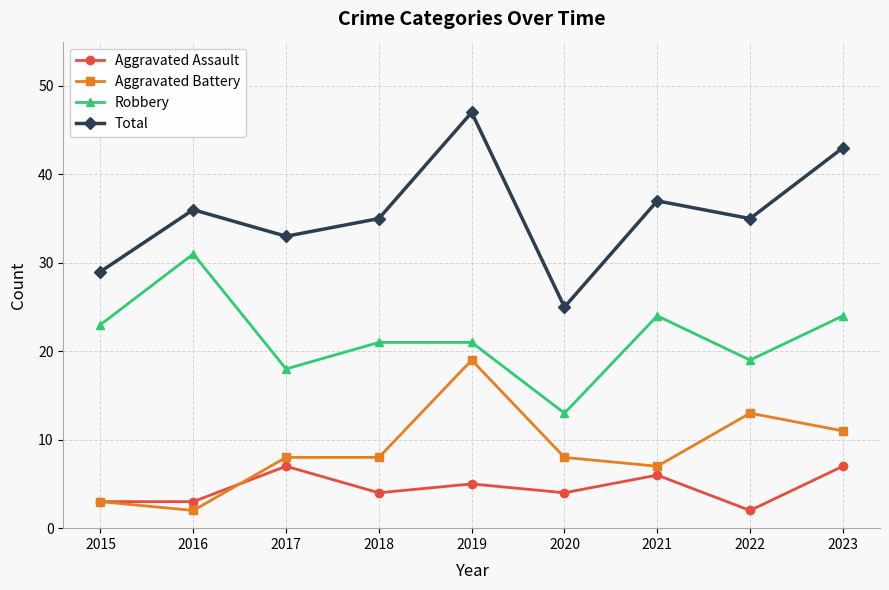

True or false: Aggravated Assault has more than 1 points higher than both neighbors.

True